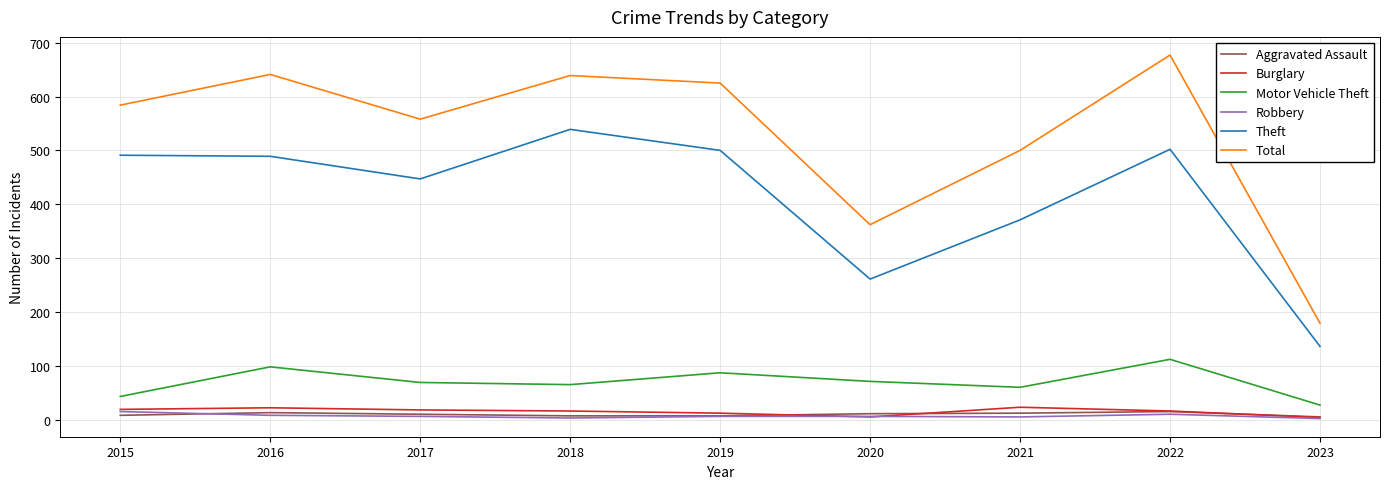

What is the maximum value for Motor Vehicle Theft?

112